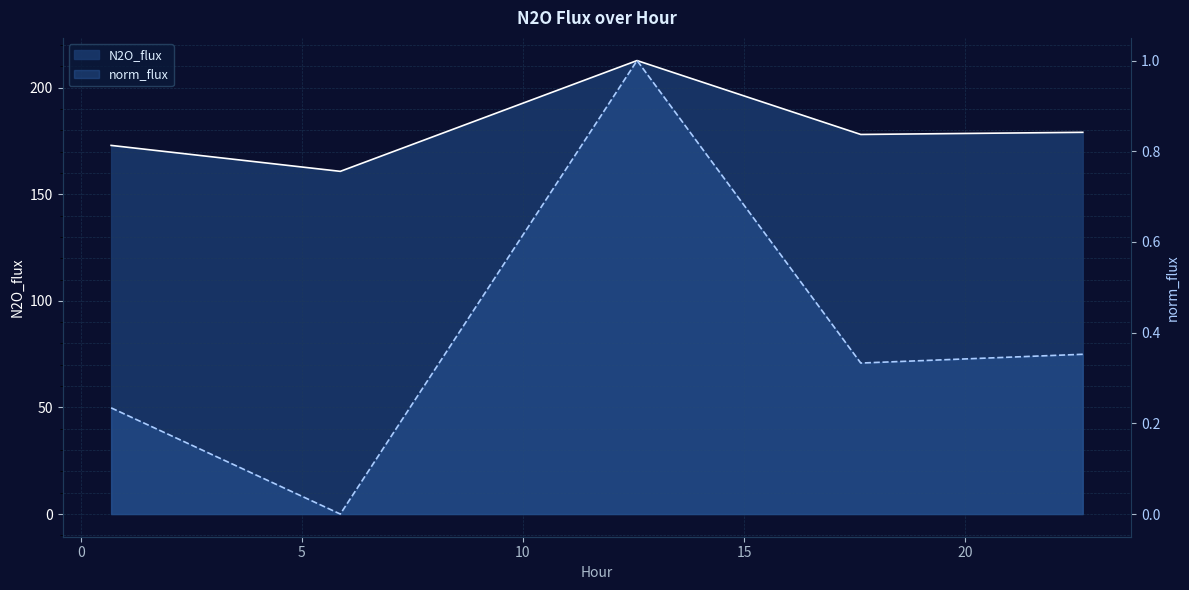

True or false: norm_flux and N2O_flux cross at least once.

False